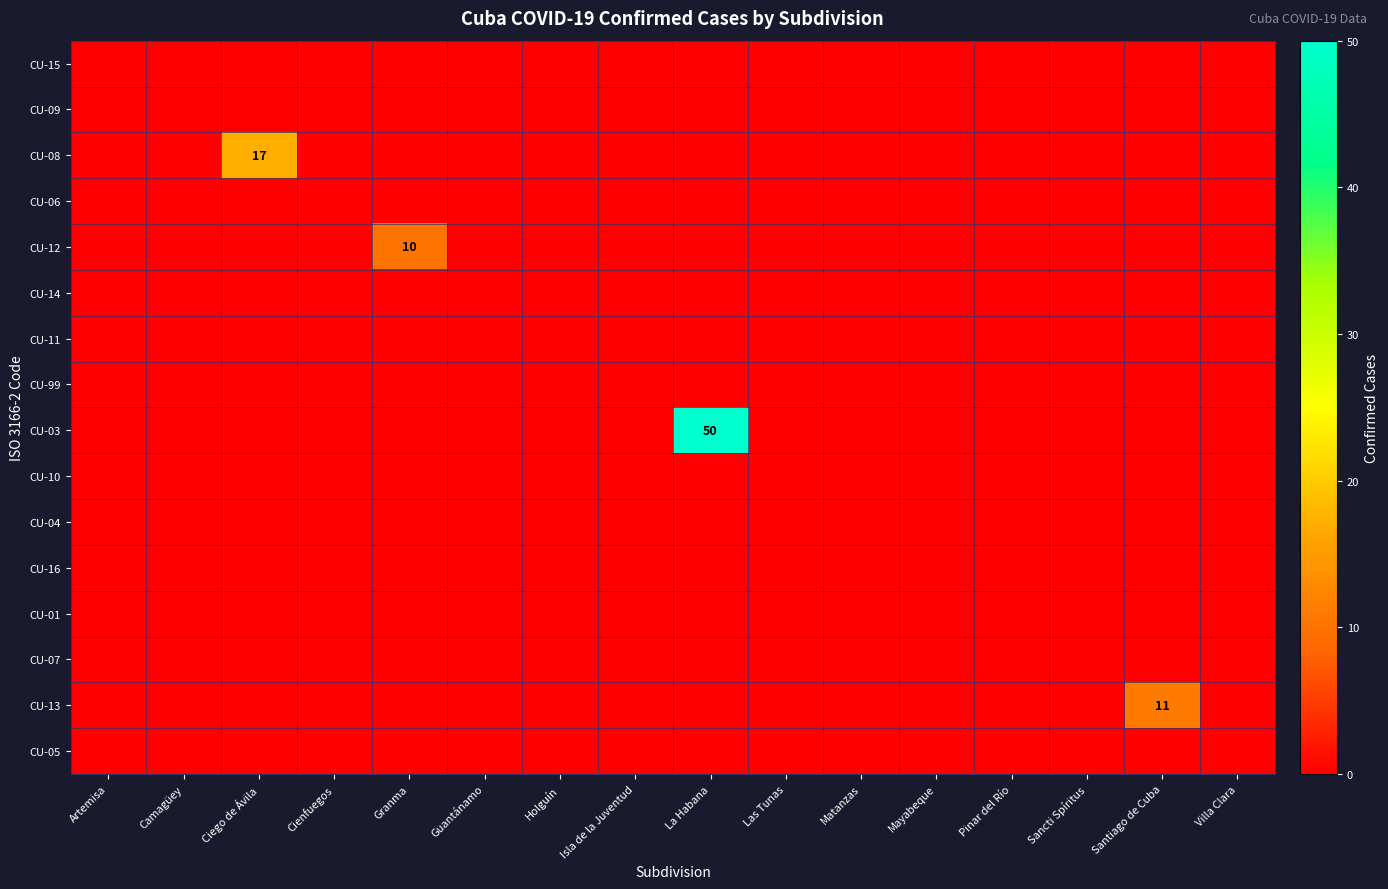

List the series in order of their peak value, highest first.

CU-03, CU-08, CU-13, CU-12, CU-15, CU-09, CU-06, CU-14, CU-11, CU-99, CU-10, CU-04, CU-16, CU-01, CU-07, CU-05